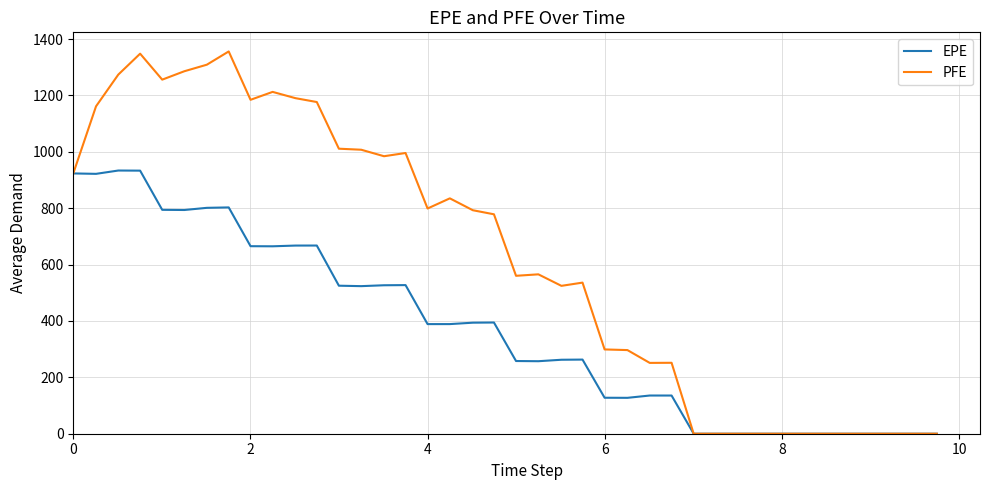

List the series in order of their overall mean, highest first.

PFE, EPE